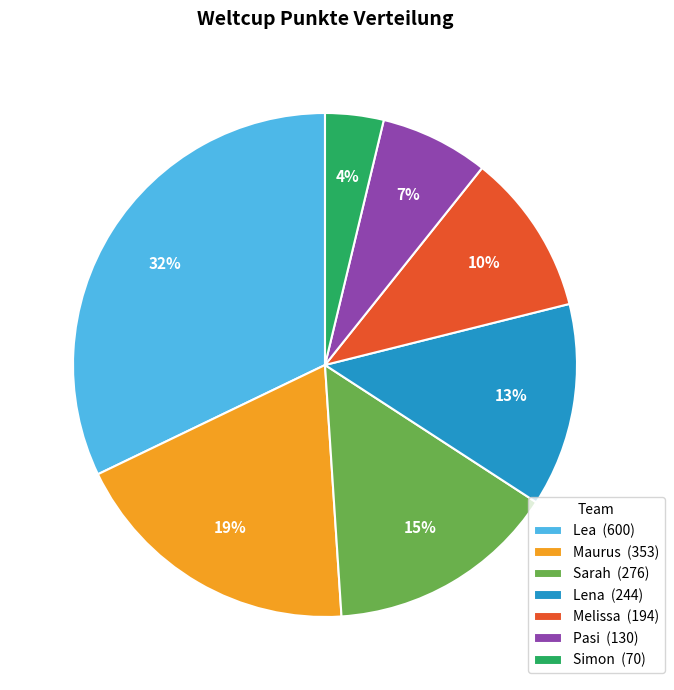

What is the ratio of the value at Pasi to the value at Sarah?

0.5